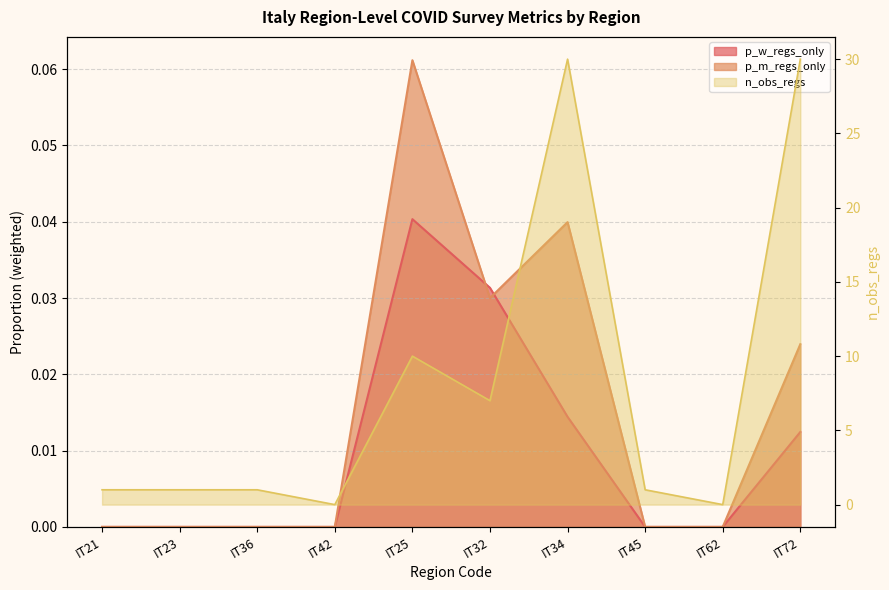

How many positive values does the n_obs_regs series have?

8